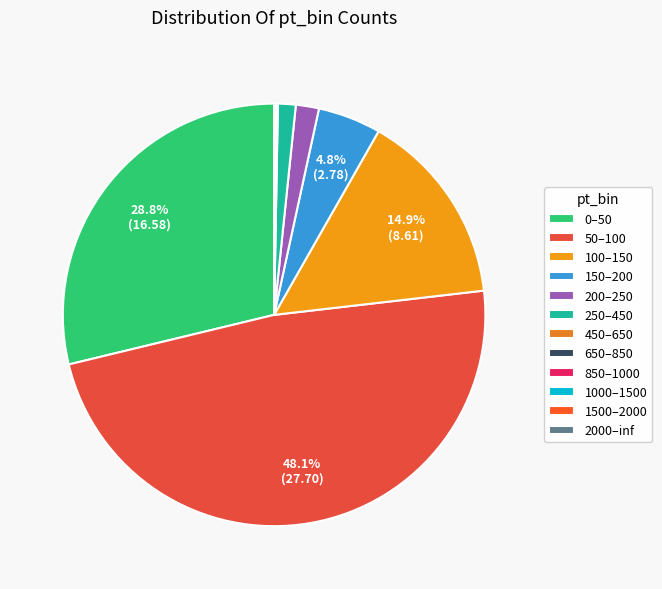

Combined, what portion of the pie is 0–50 and 50–100?

76.8%